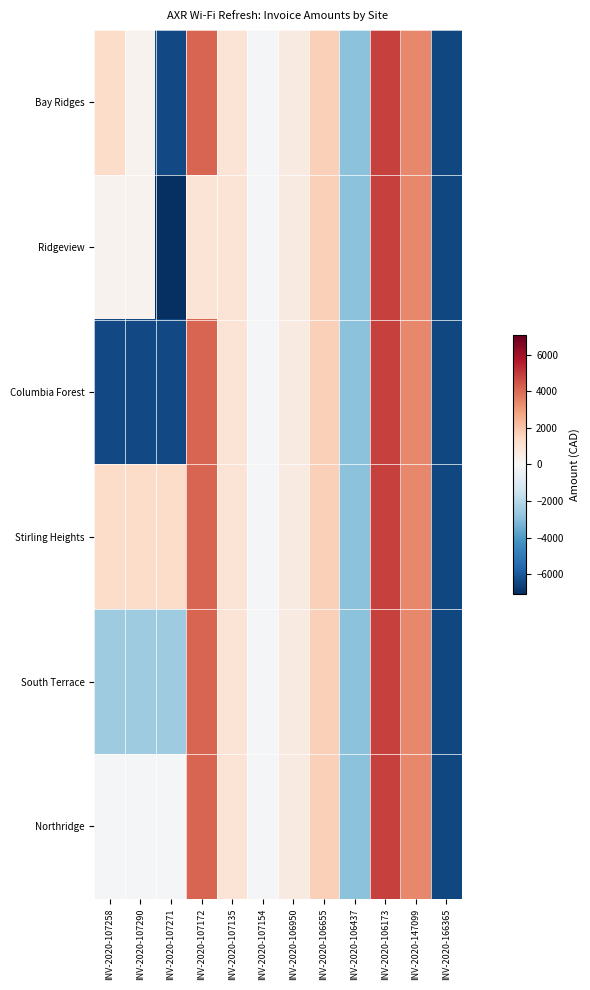

Between INV-2020-107290 and INV-2020-107154, which is larger?

INV-2020-107290